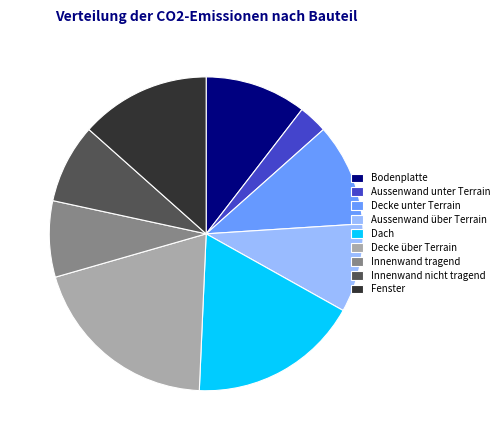

Between Aussenwand über Terrain and Decke unter Terrain, which is larger?

Decke unter Terrain